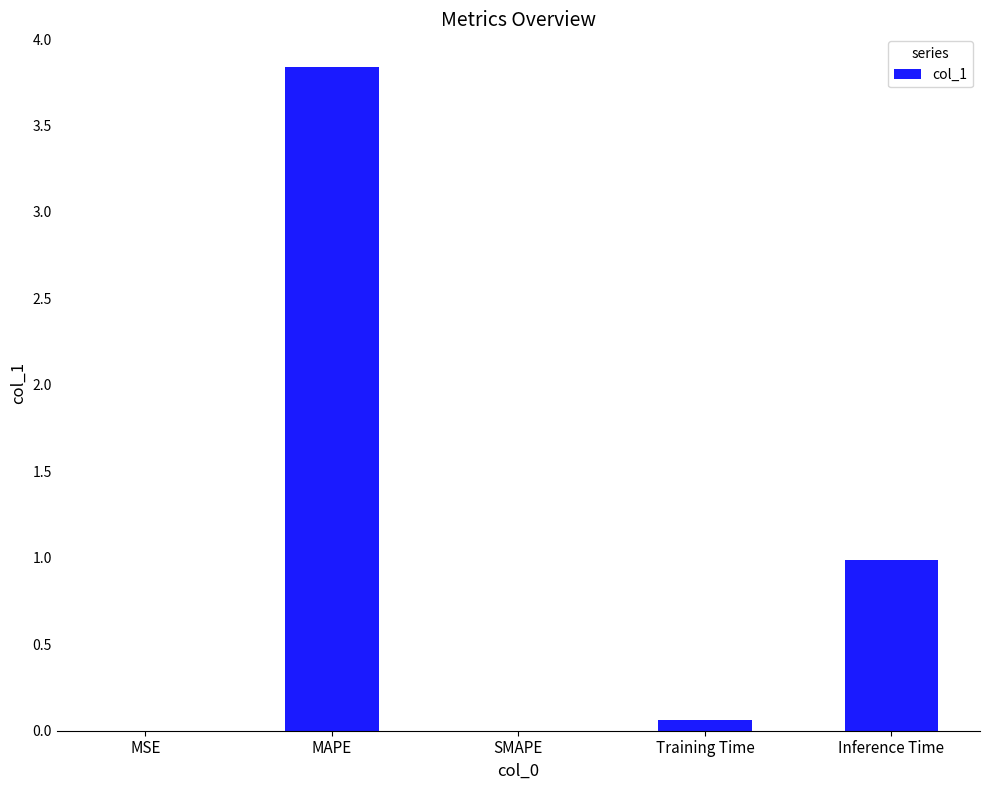

Are the bars horizontal?

No